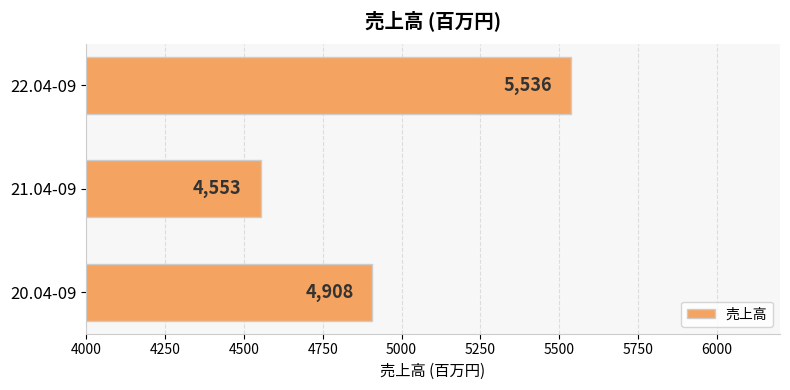

What is the difference between the values at 20.04-09 and 21.04-09?

355